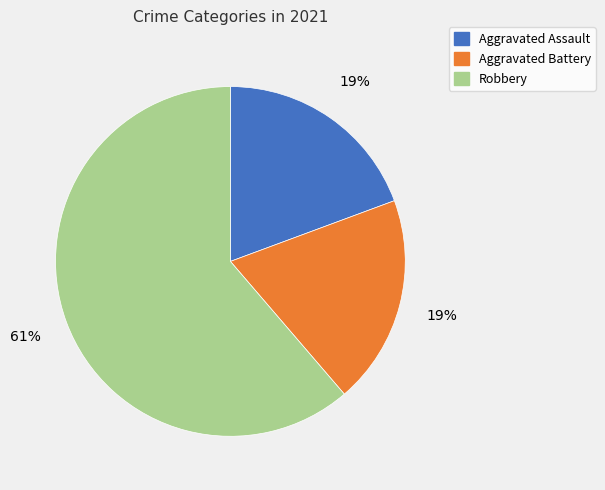

Is the sum of Aggravated Assault and Aggravated Battery greater than half?

No